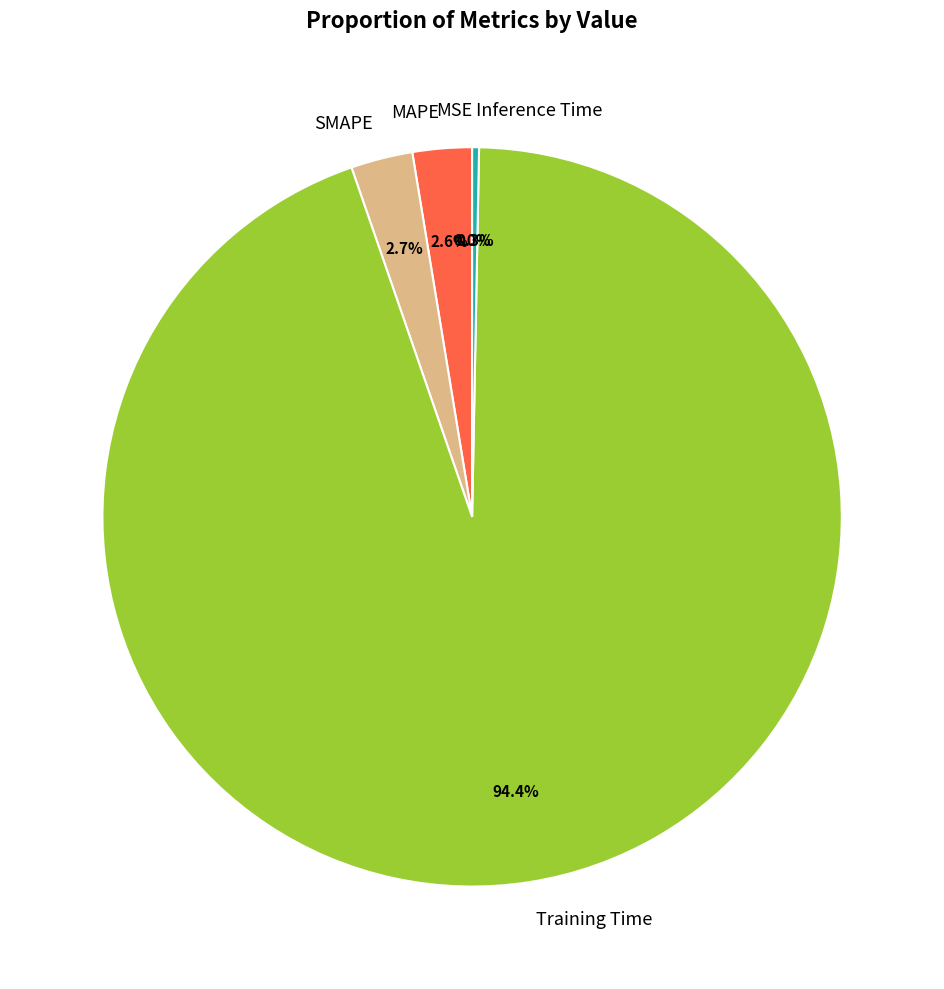

Which category has the biggest portion of the pie?

Training Time